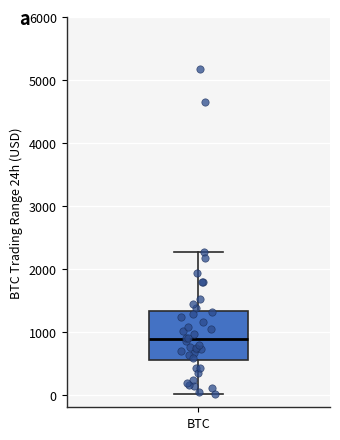

Transcribe this box plot: give where the median line is, the range the box spans, and where the two whiskers end, as read against the y-axis. The values are not printed on the chart, so give them approximately, as read against the axis.

median 900, box 500 to 1300, whiskers 0 to 2300